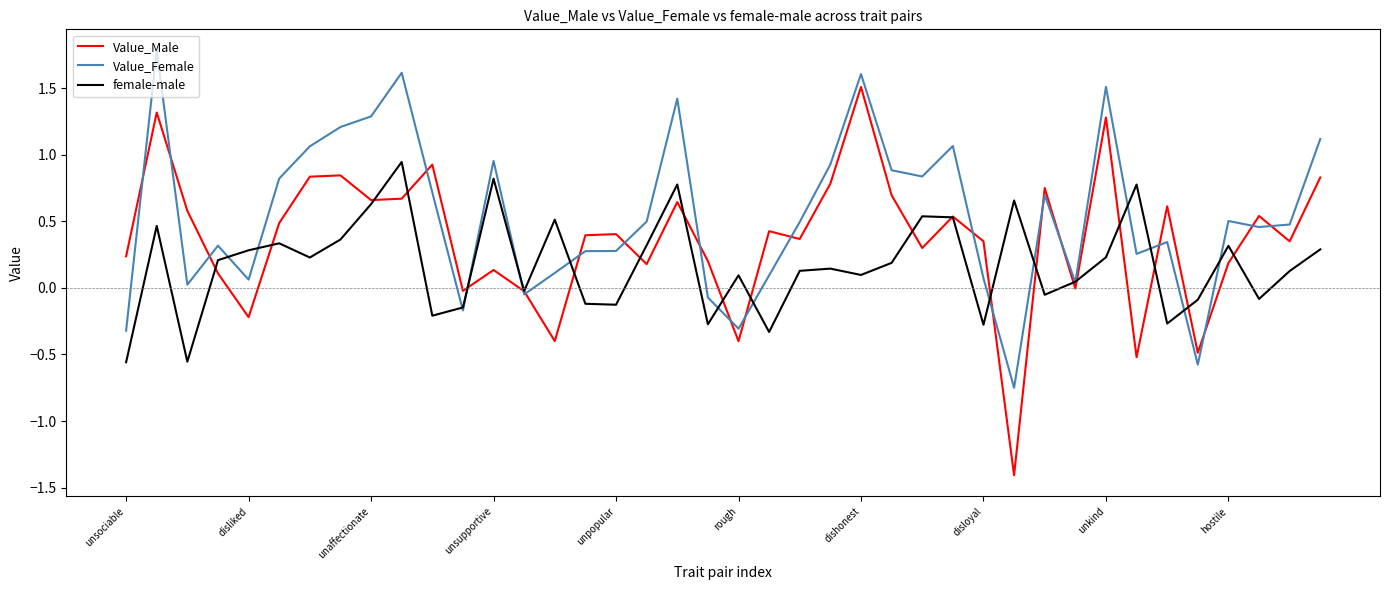

Which series has the largest total across all categories?

Value_Female